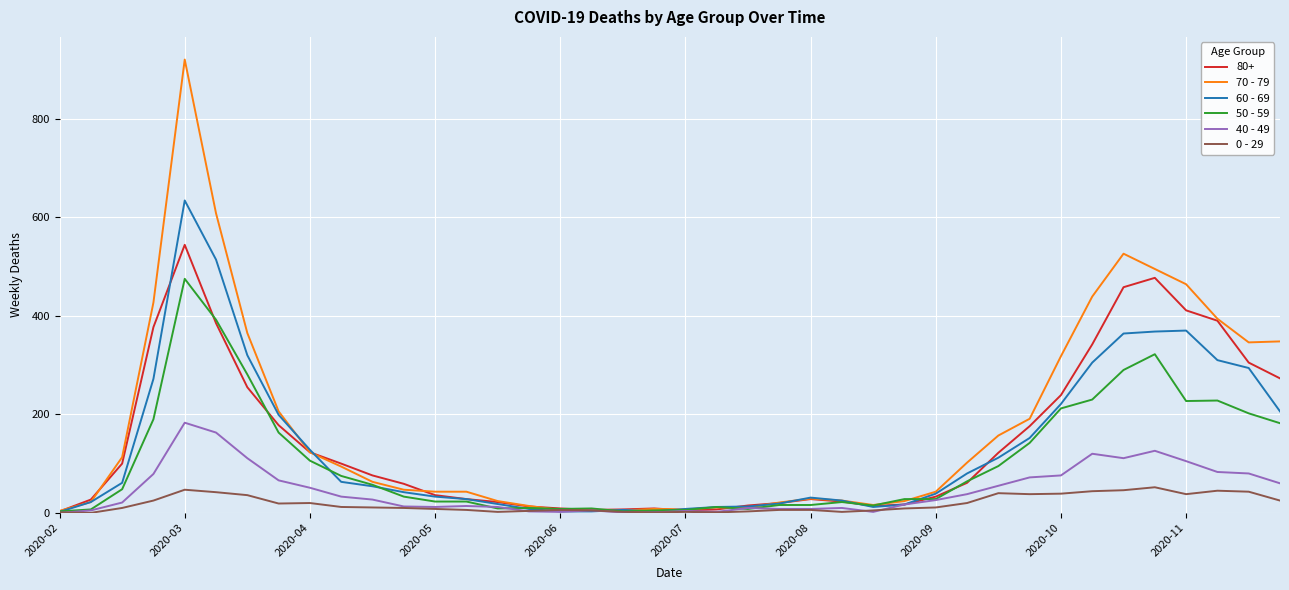

Which series has the largest range (max minus min)?

70 - 79